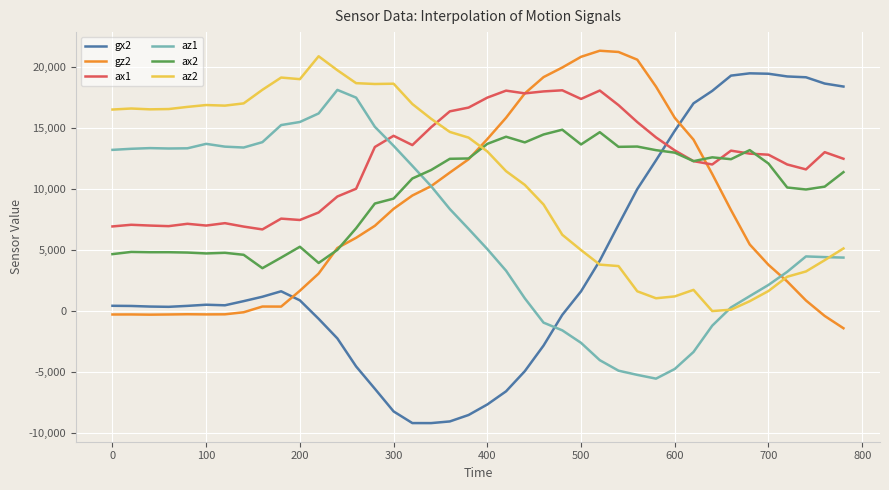

Which series ends up on top after the final intersection of az1 and az2?

az2